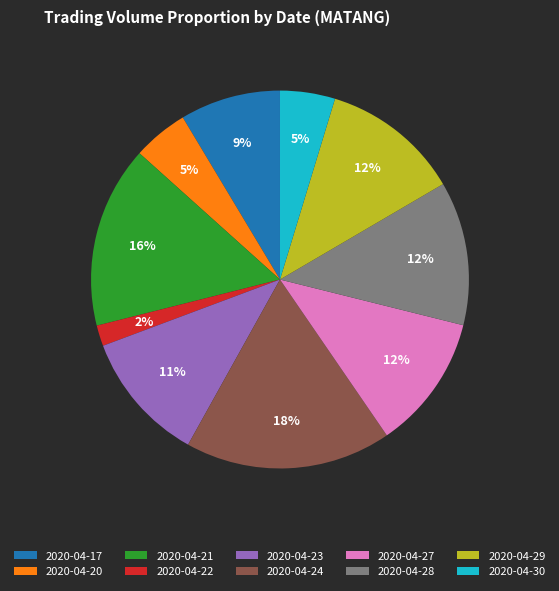

What is the ratio of the value at 2020-04-29 to the value at 2020-04-27?

1.0